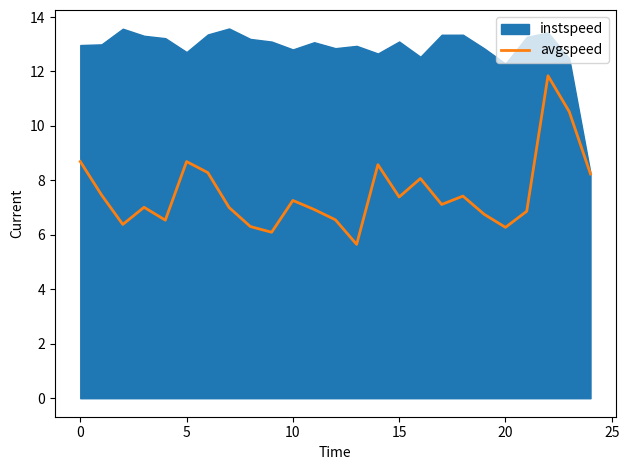

Does the chart have visible grid lines?

No